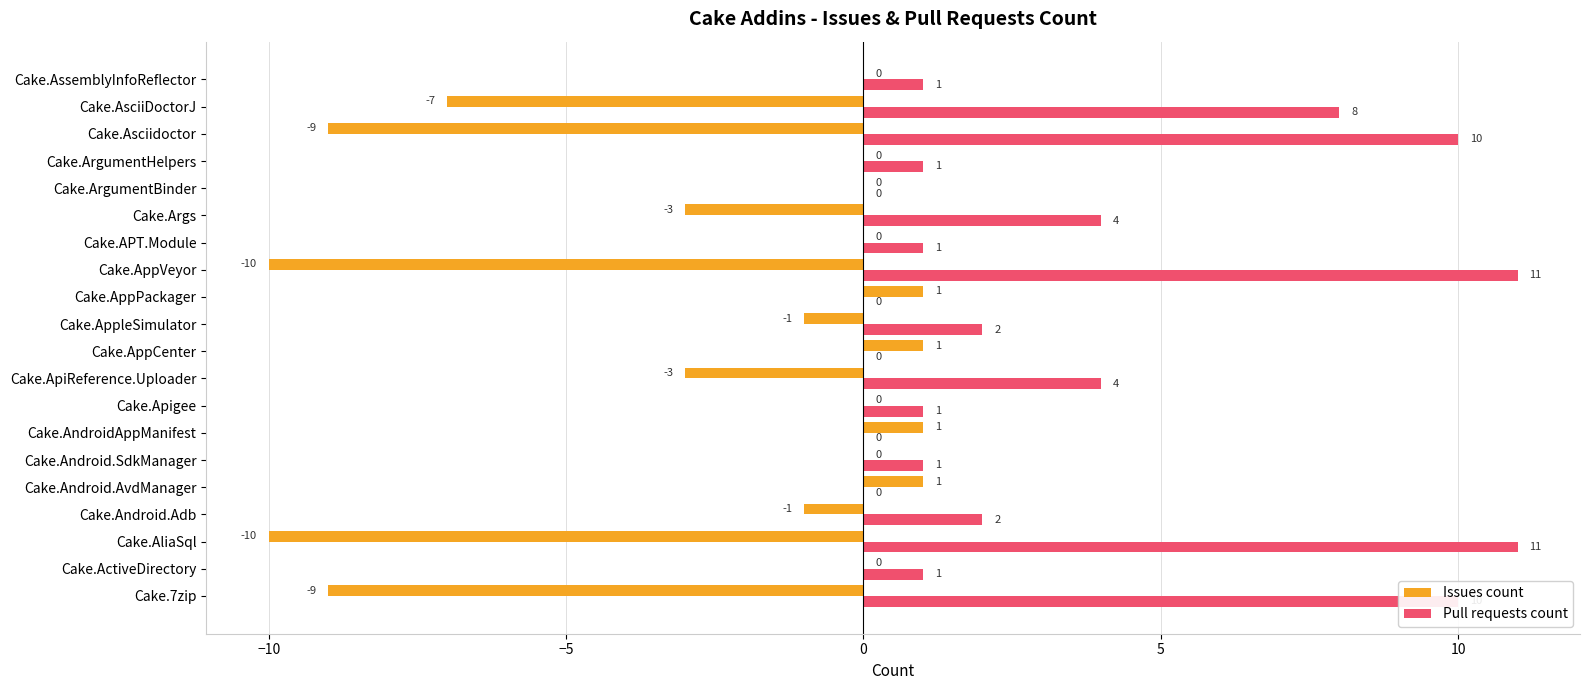

True or false: Issues count has a value of 2 at Cake.Android.AvdManager.

False